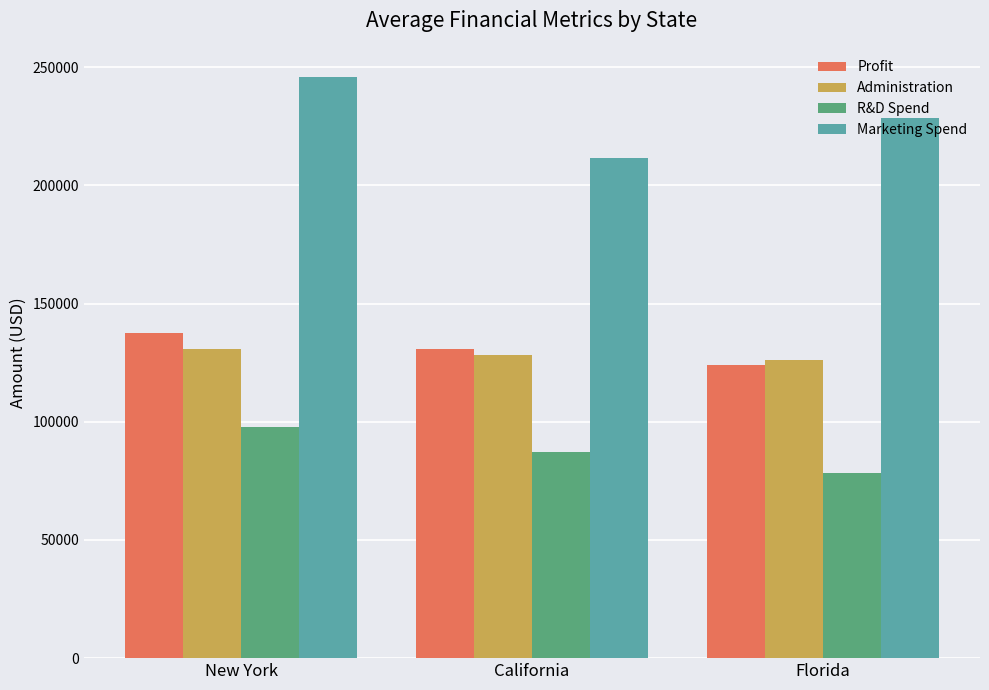

How many groups of bars are there?

3